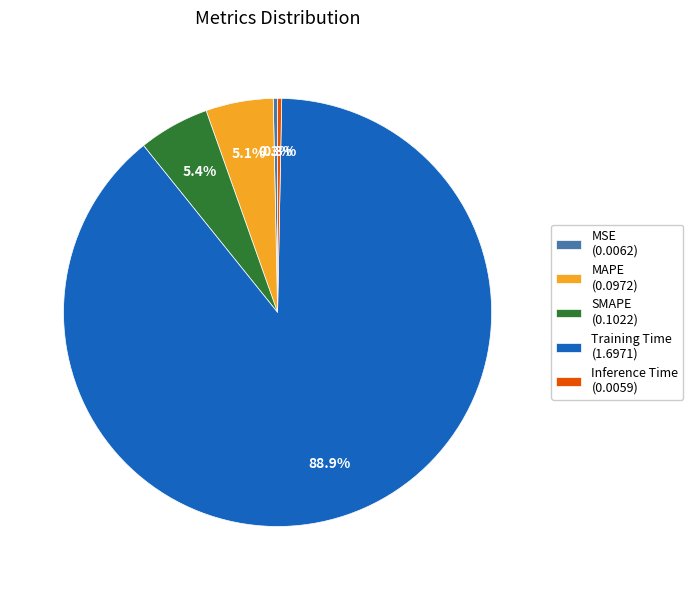

To the nearest percent, what is the difference between the Inference Time and Training Time slice percentages?

89%